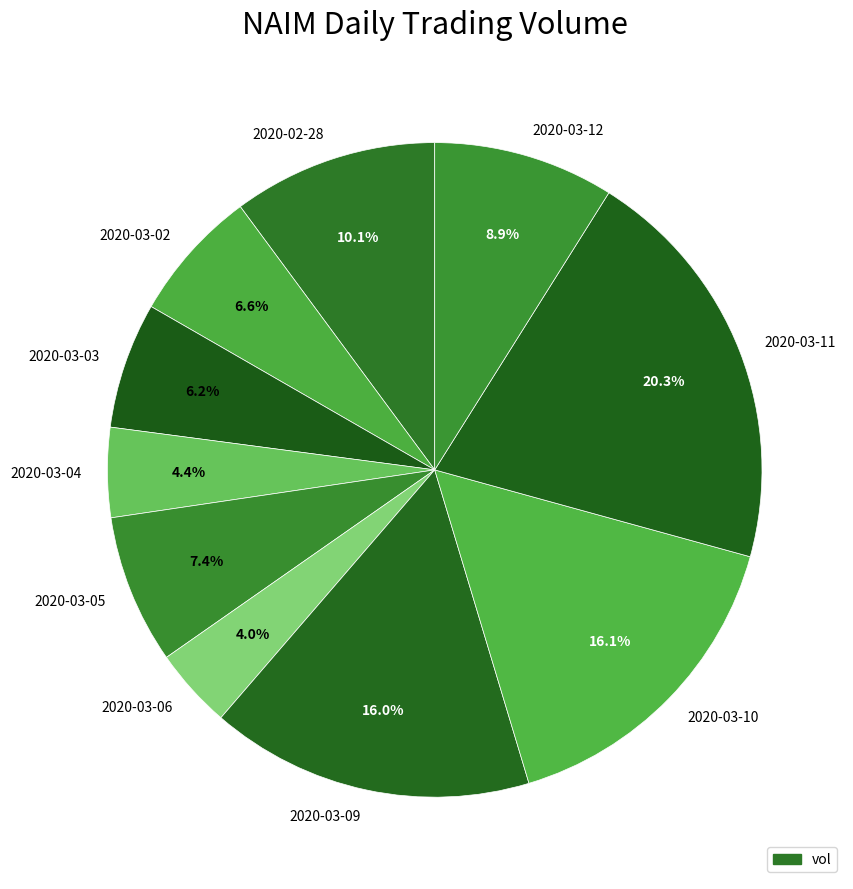

Is it true that 2020-03-02 is 1% of the pie?

False